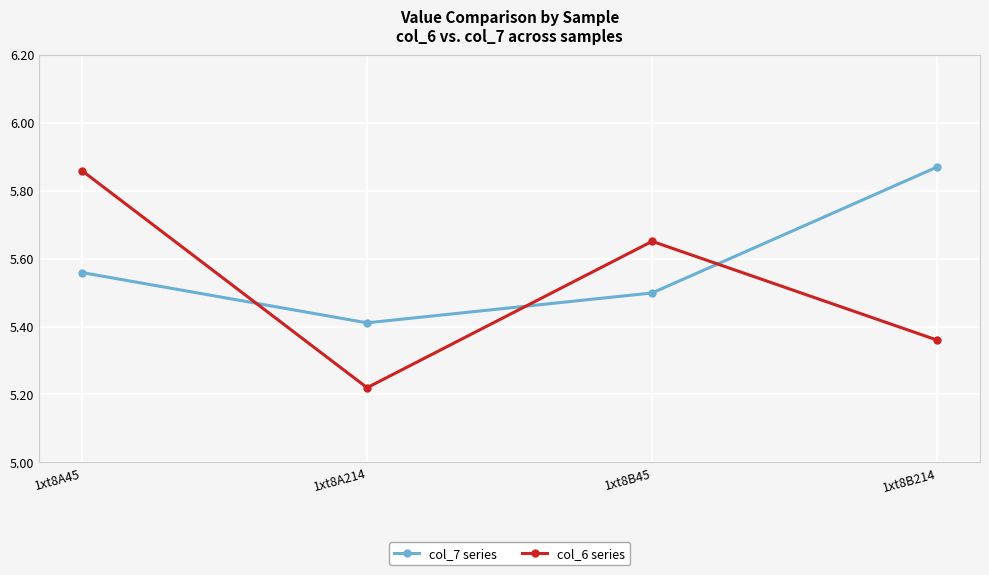

Does the chart display data point markers on the line(s)?

Yes